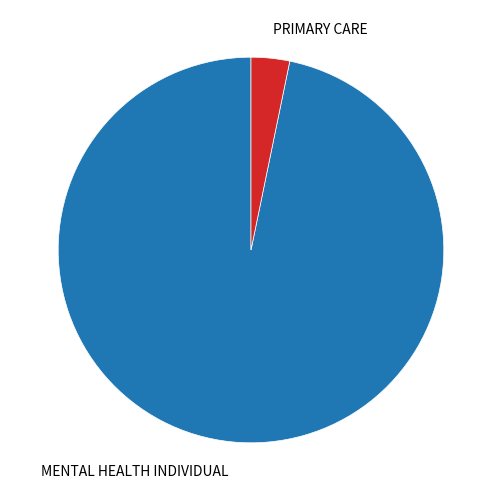

Which slice is the smallest?

PRIMARY CARE